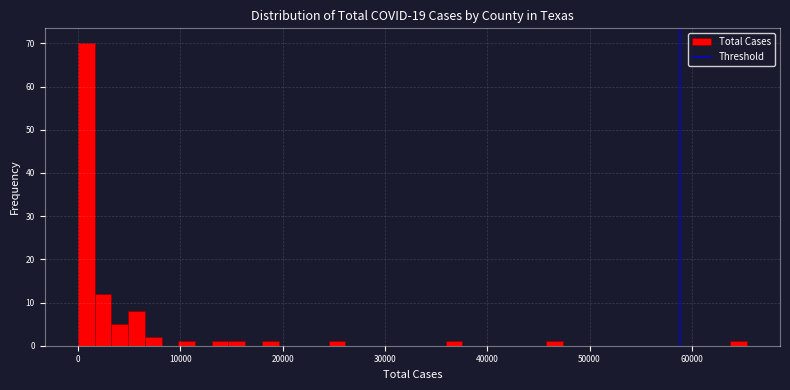

Around what value on the x-axis is the tallest bar? Give the approximate position of its centre, as read against the axis.

1000